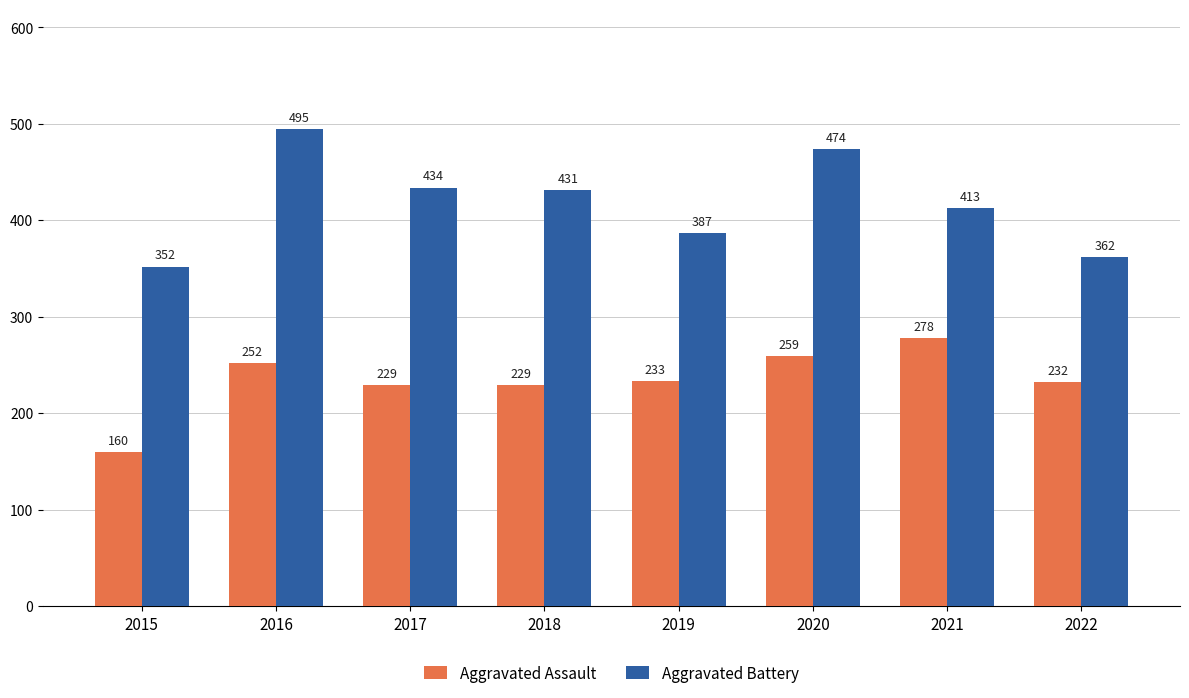

List the series in order of their overall mean, highest first.

Aggravated Battery, Aggravated Assault